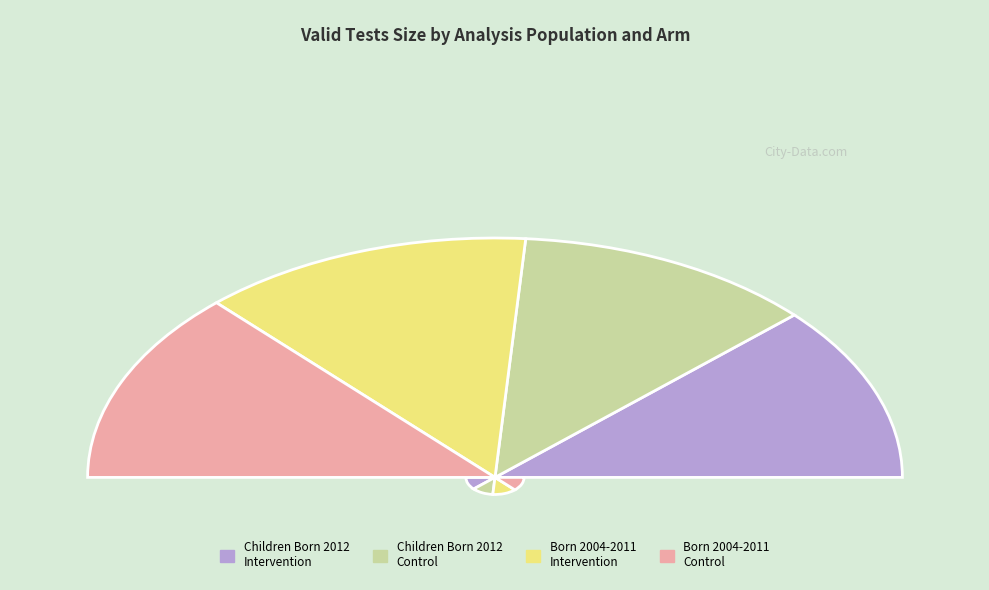

What is the total percentage of Children Born in 2012 - Intervention and Children Born Between 2004-2011 - Intervention?

50.1%